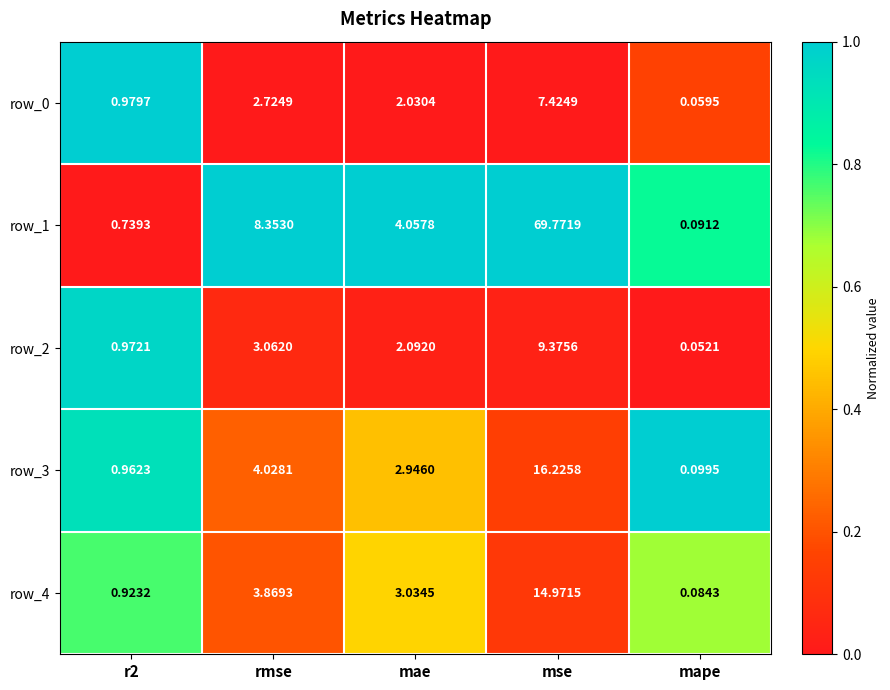

Which category has the highest value in the row_0 series?

mse